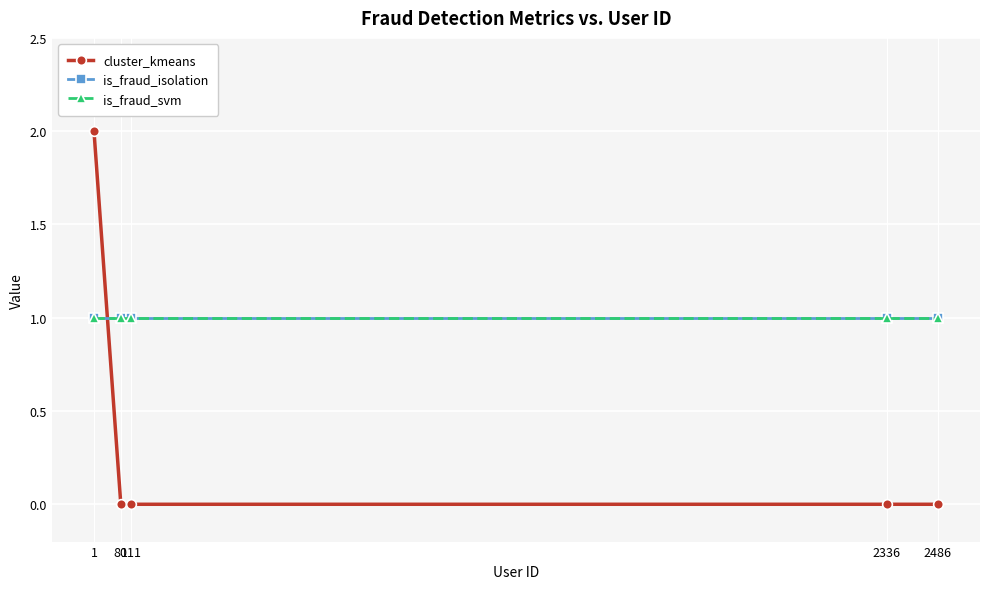

Reading right to left, list all the values displayed in this chart.

cluster_kmeans: 2486=0	2336=0	111=0	80=0	1=2
is_fraud_isolation: 2486=1	2336=1	111=1	80=1	1=1
is_fraud_svm: 2486=1	2336=1	111=1	80=1	1=1